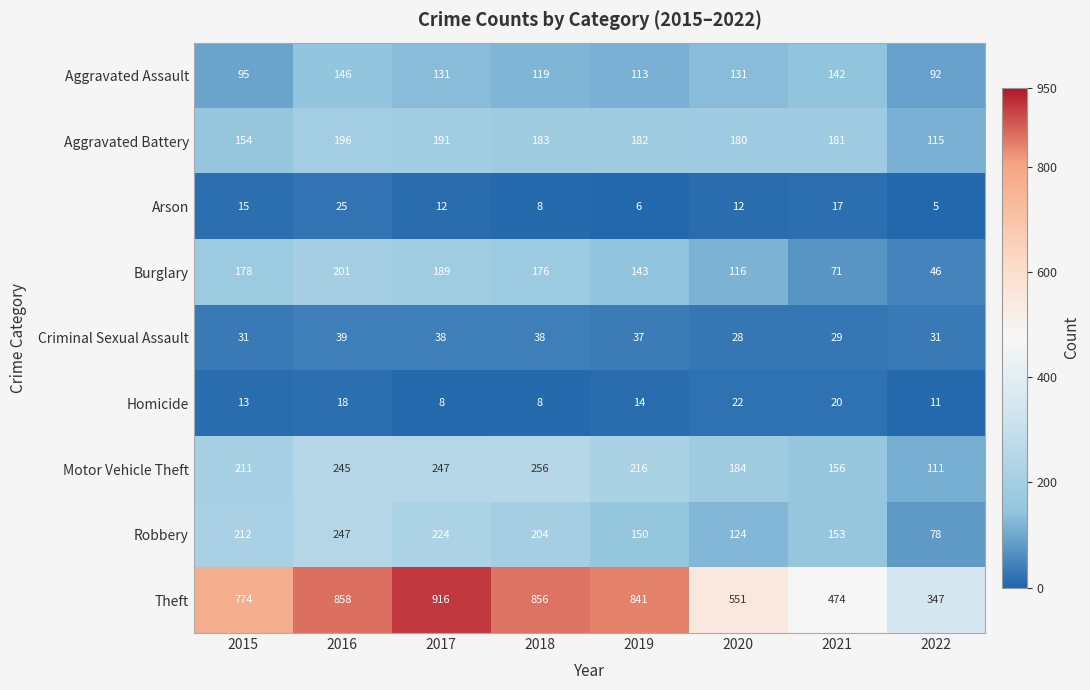

List the series in order of their peak value, lowest first.

Homicide, Arson, Criminal Sexual Assault, Aggravated Assault, Aggravated Battery, Burglary, Robbery, Motor Vehicle Theft, Theft